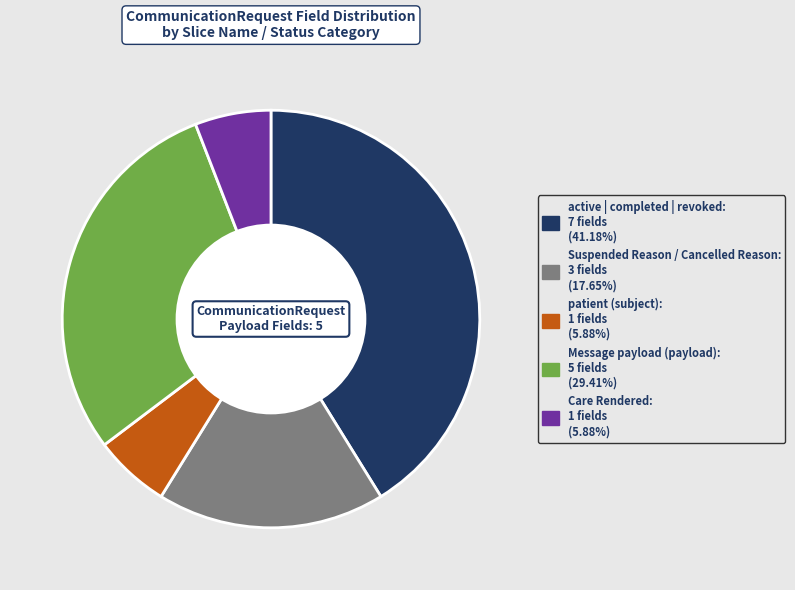

Is there any slice that represents more than half of the pie?

No